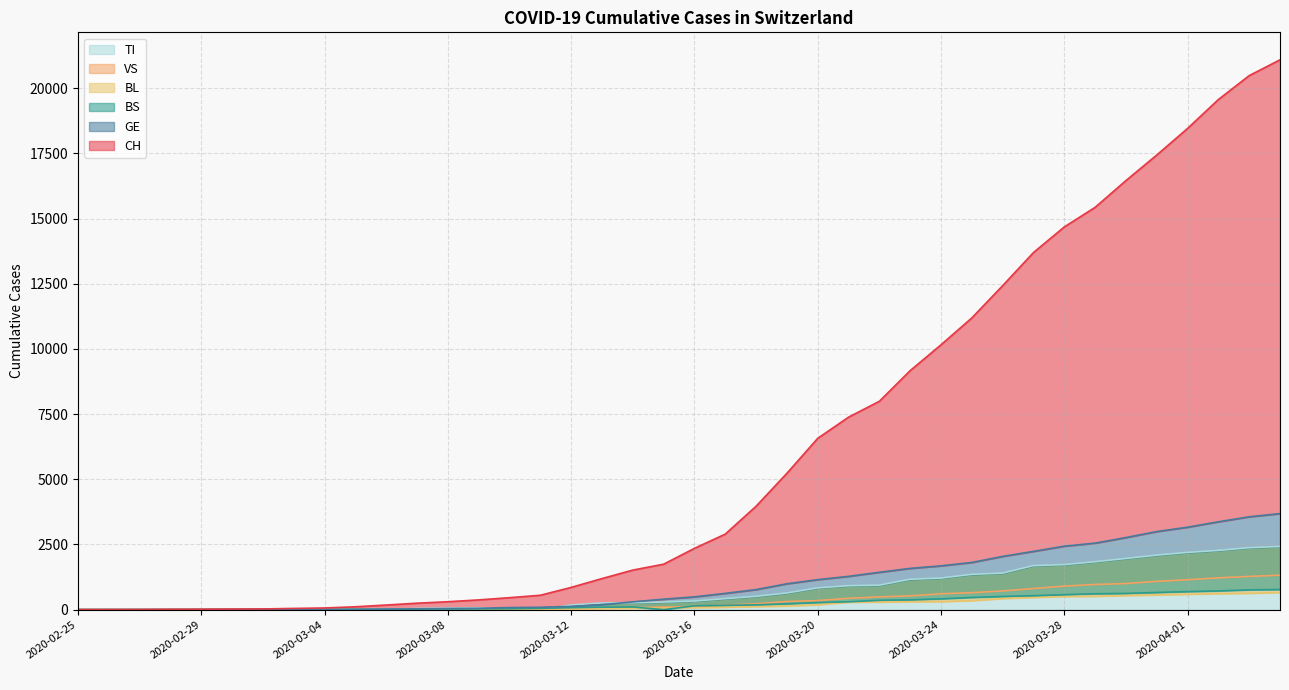

True or false: GE and TI intersect in this chart.

True